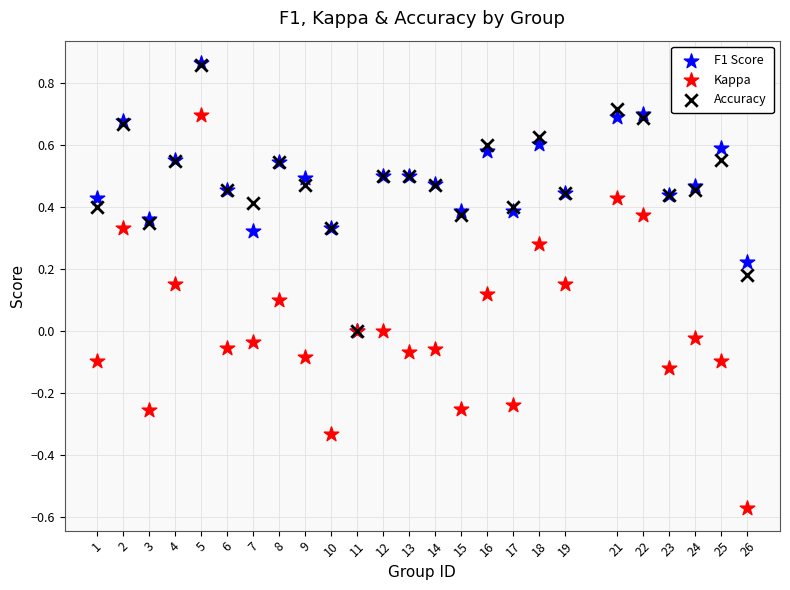

What are all the series names shown in the legend?

F1 Score, Kappa, Accuracy